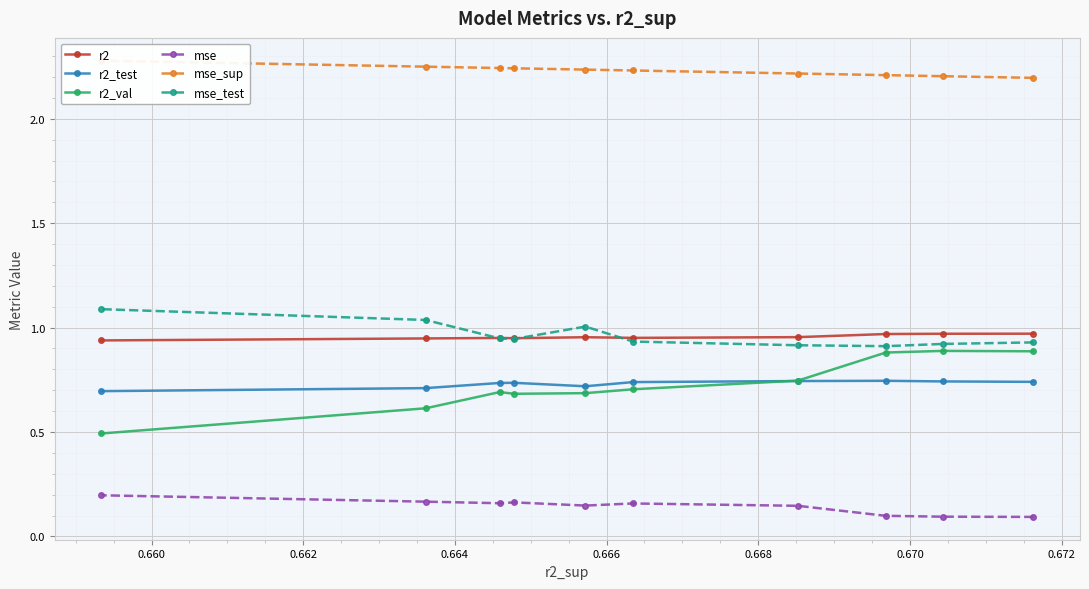

What is the smallest value displayed?

0.1